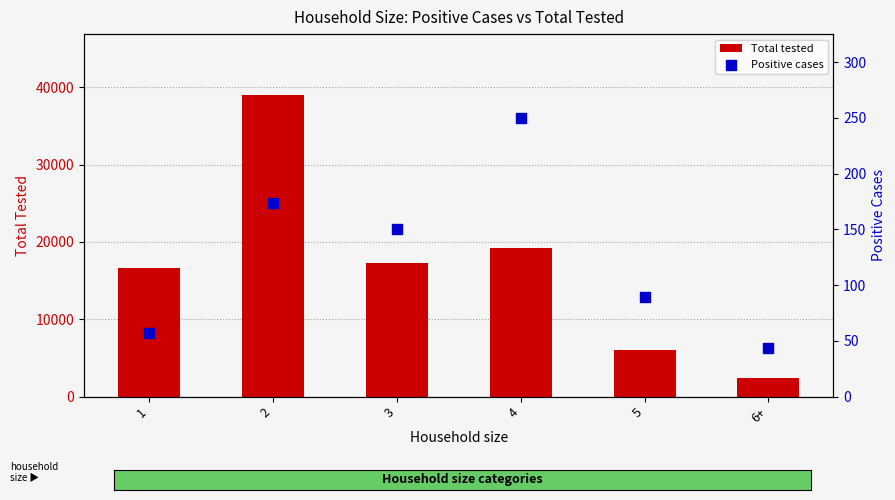

Is the value of Positive cases at 4 greater than the value of Total tested at 6+?

No